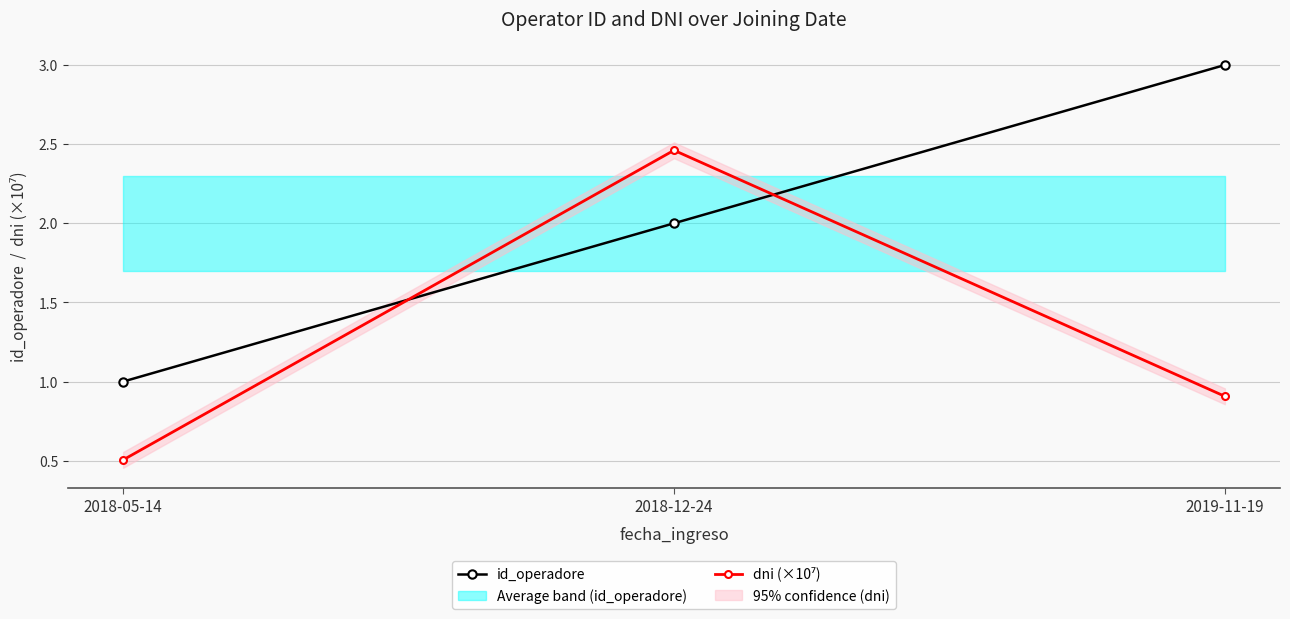

Is it true that id_operadore equals 3.0 at 2019-11-19?

True